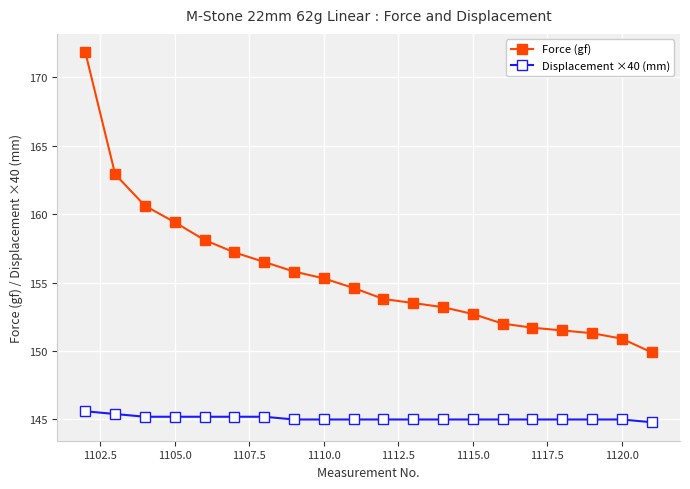

Which series has the largest total across all categories?

Force (gf)